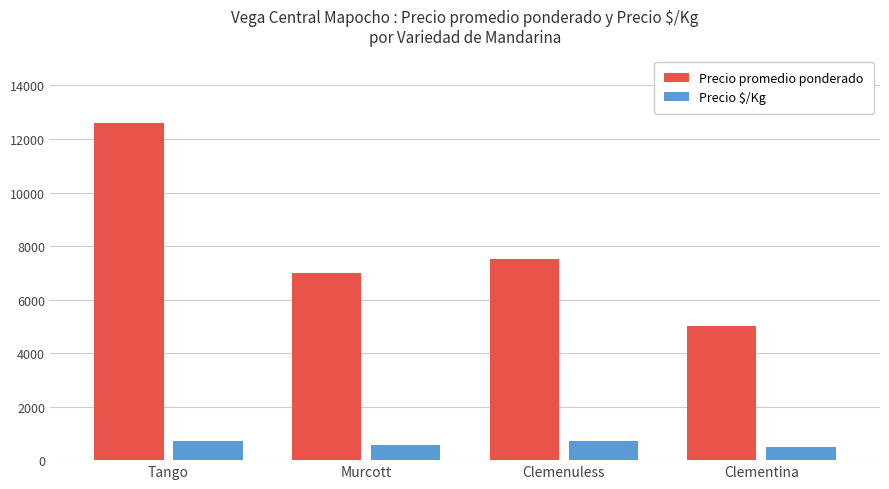

Which category has the highest value in the Precio promedio ponderado series?

Tango